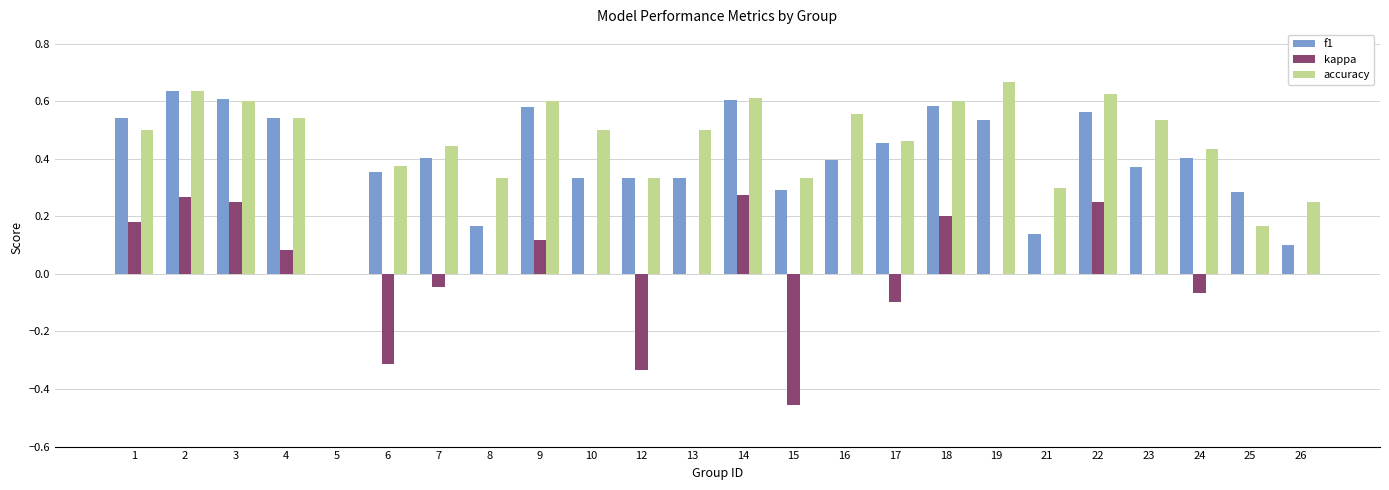

How many categories are shown in the chart?

24